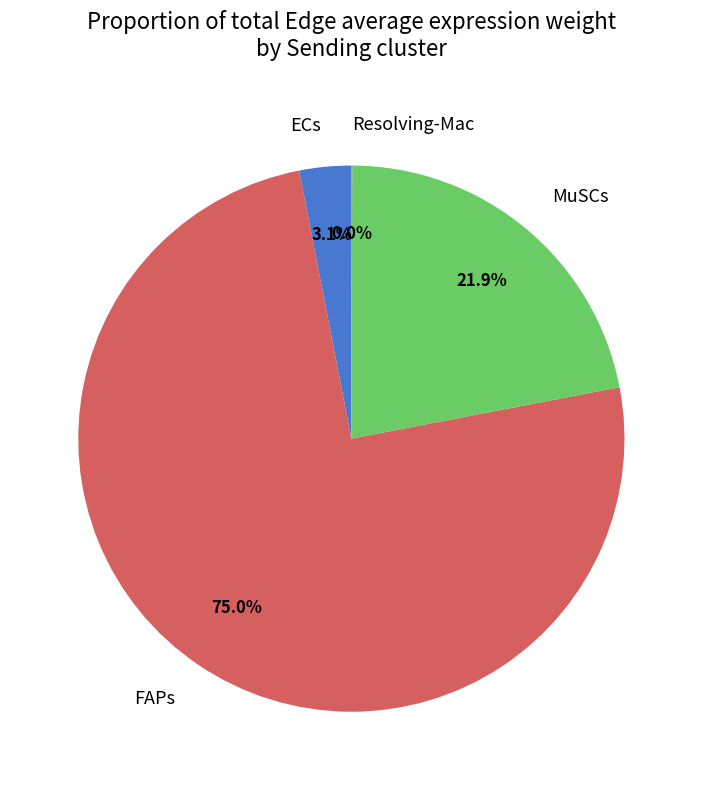

What percentage is NOT represented by FAPs?

25.0%